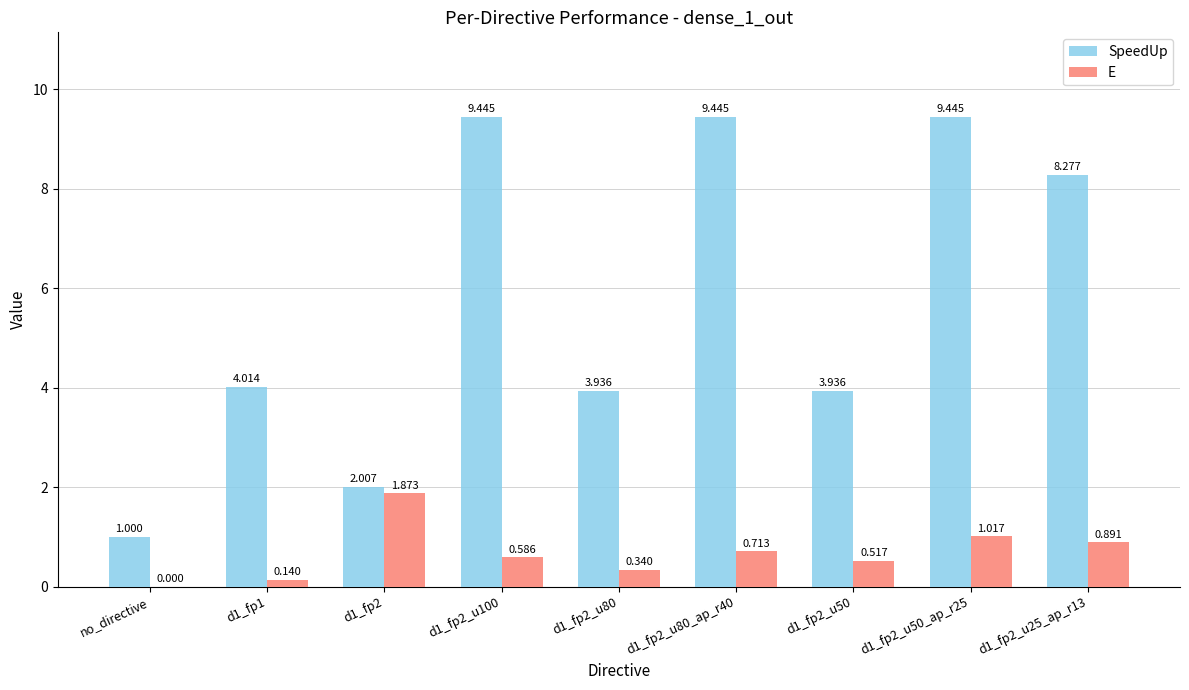

Is the value of SpeedUp at d1_fp2_u100 greater than the value of E at d1_fp2_u50?

Yes